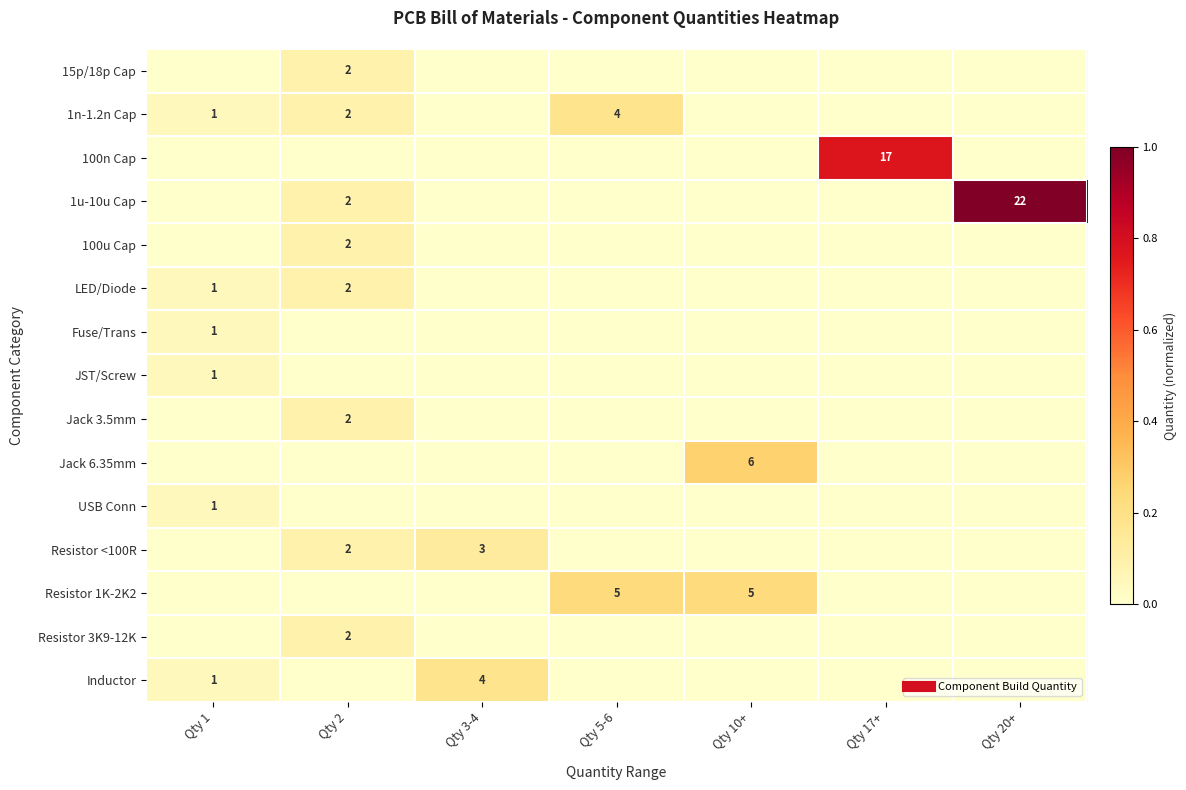

Rank the series by their maximum value, from lowest to highest.

Fuse/Trans, JST/Screw, USB Conn, 15p/18p Cap, 100u Cap, LED/Diode, Jack 3.5mm, Resistor 3K9-12K, Resistor <100R, 1n-1.2n Cap, Inductor, Resistor 1K-2K2, Jack 6.35mm, 100n Cap, 1u-10u Cap